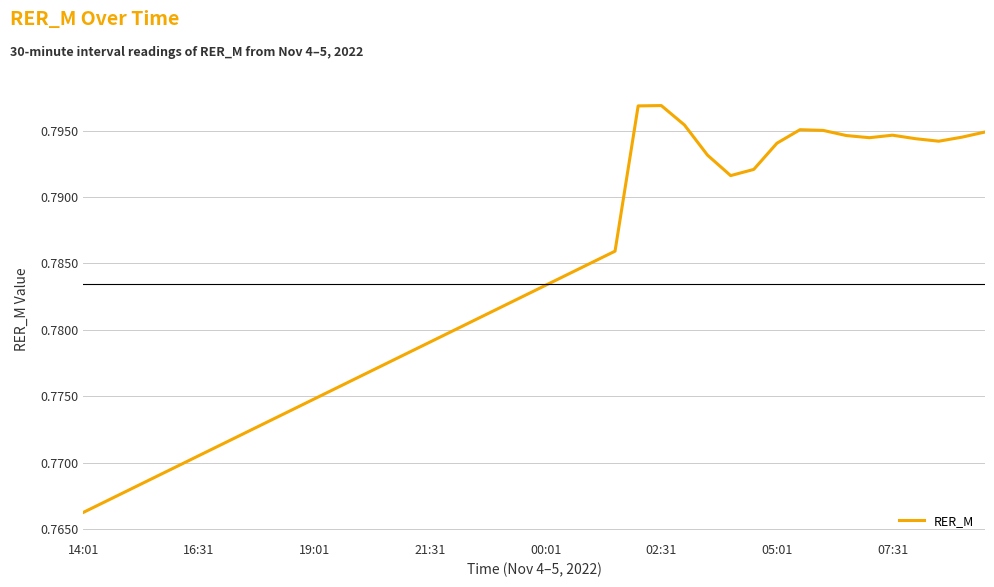

How many values are between 0 and 1?

40